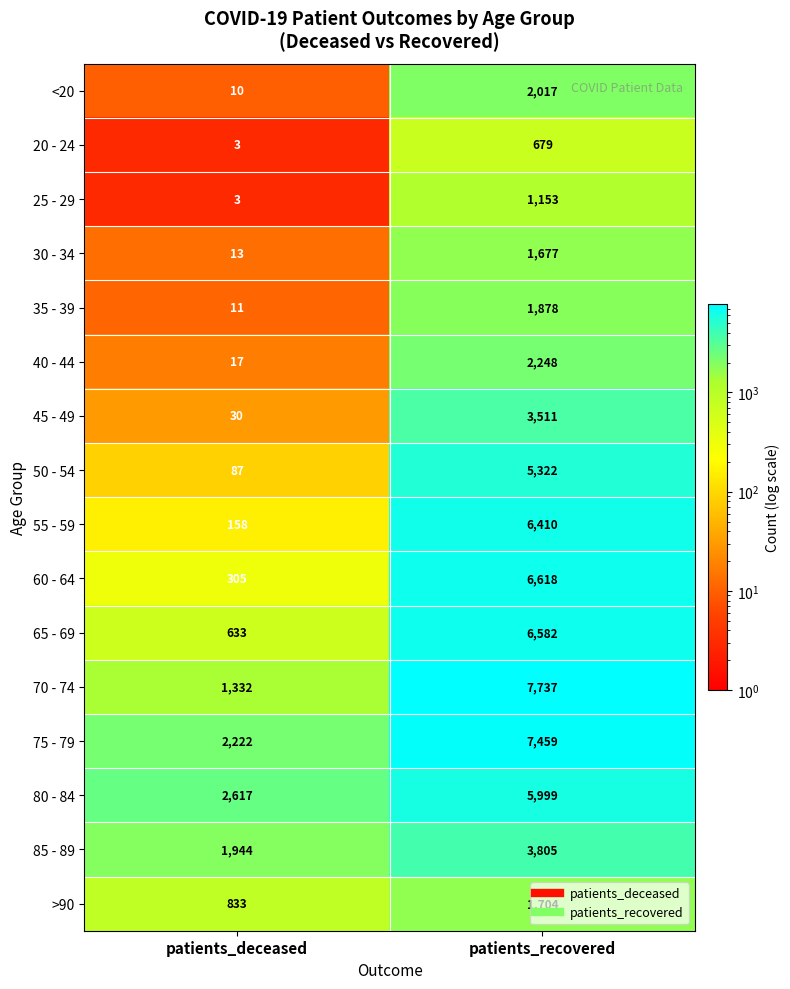

At which label is 60 - 64 closest to 3461?

patients_deceased